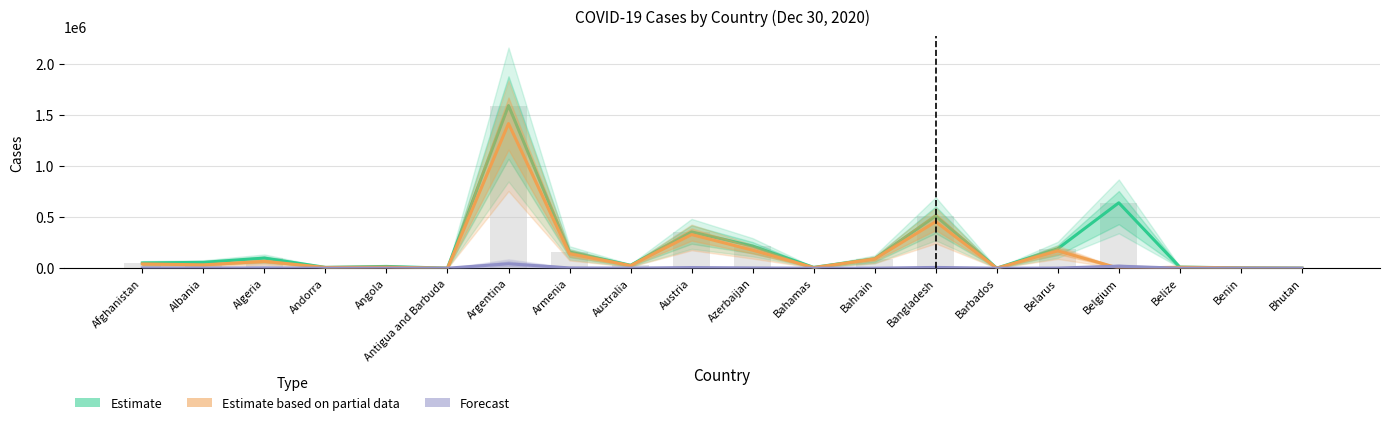

What is the difference between the maximum and minimum values in the Forecast series?

42868